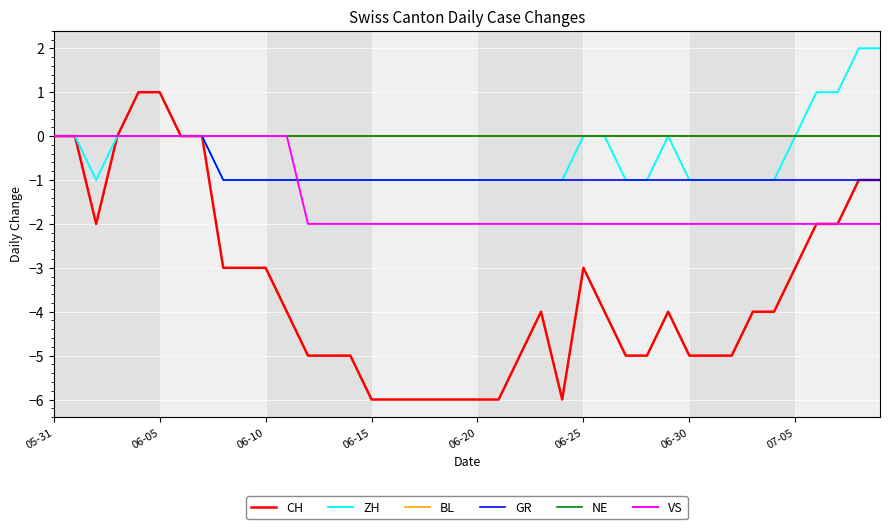

Is this an area chart (filled region under the line)?

No